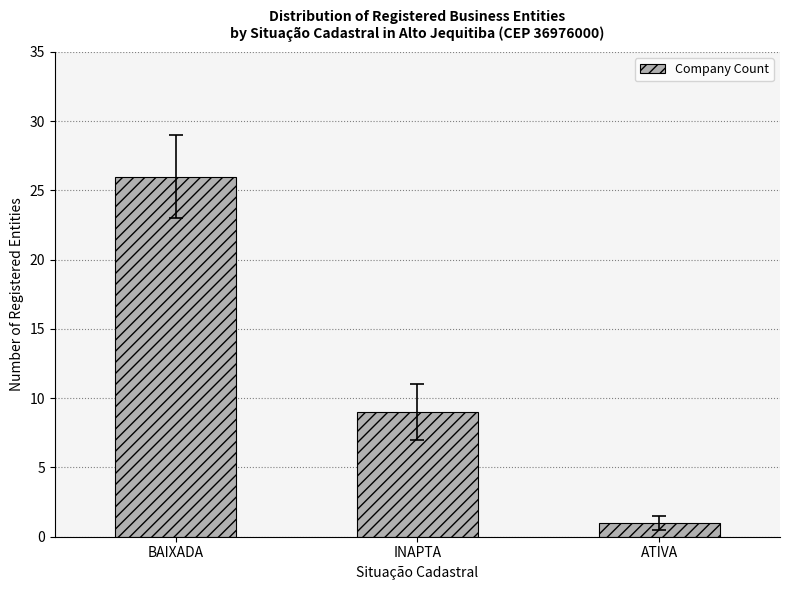

What value does the data have at INAPTA, to the nearest 10?

10